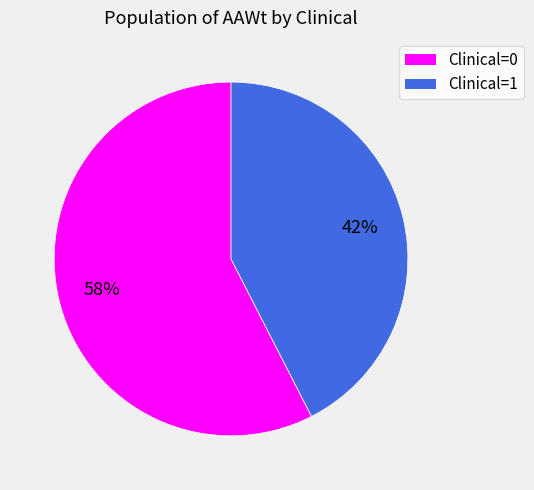

Is there any slice that represents more than half of the pie?

Yes